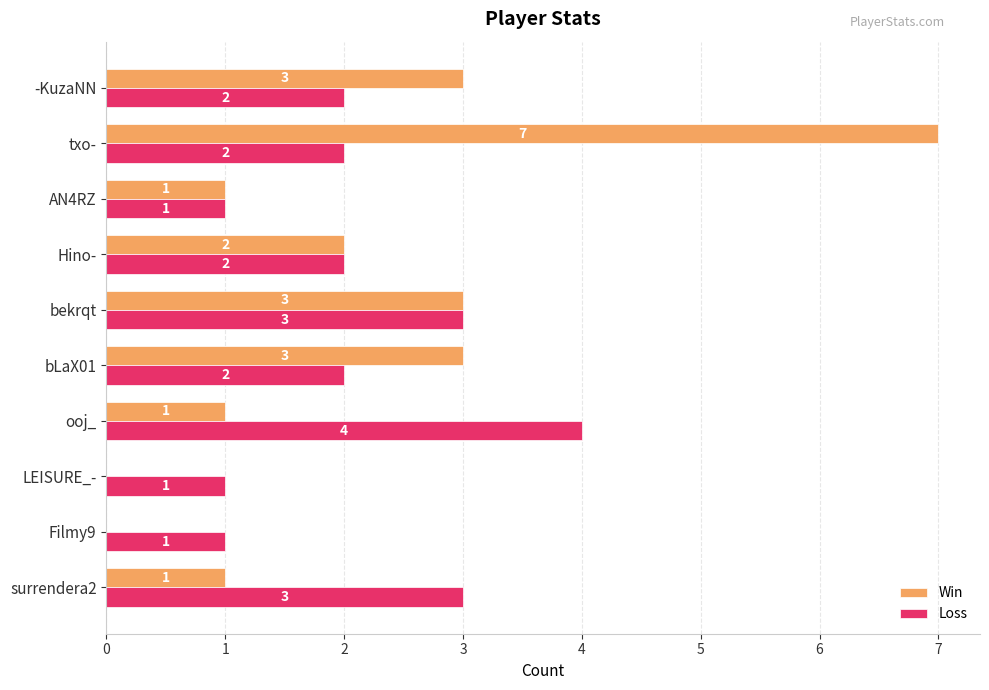

What is the highest value of the Loss series?

4